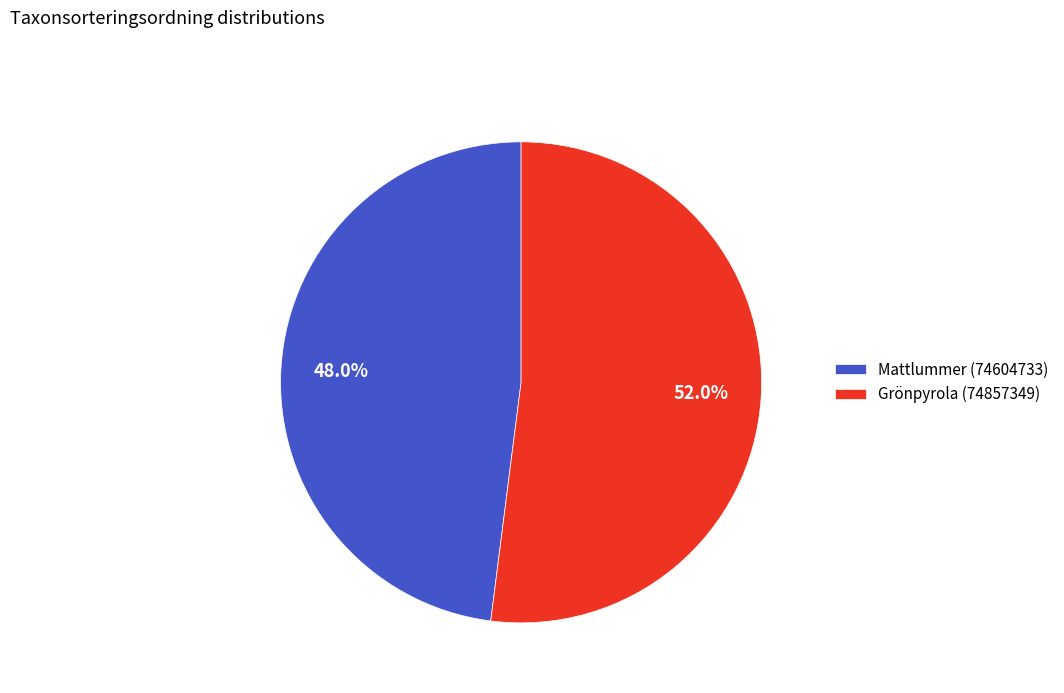

True or false: Mattlummer (74604733) accounts for 48% of the total.

True